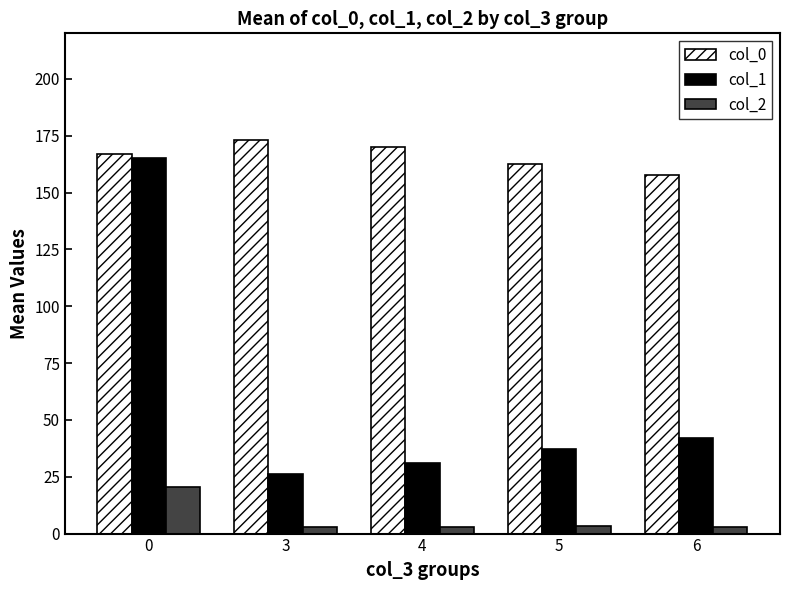

How many categories are shown in the chart?

5